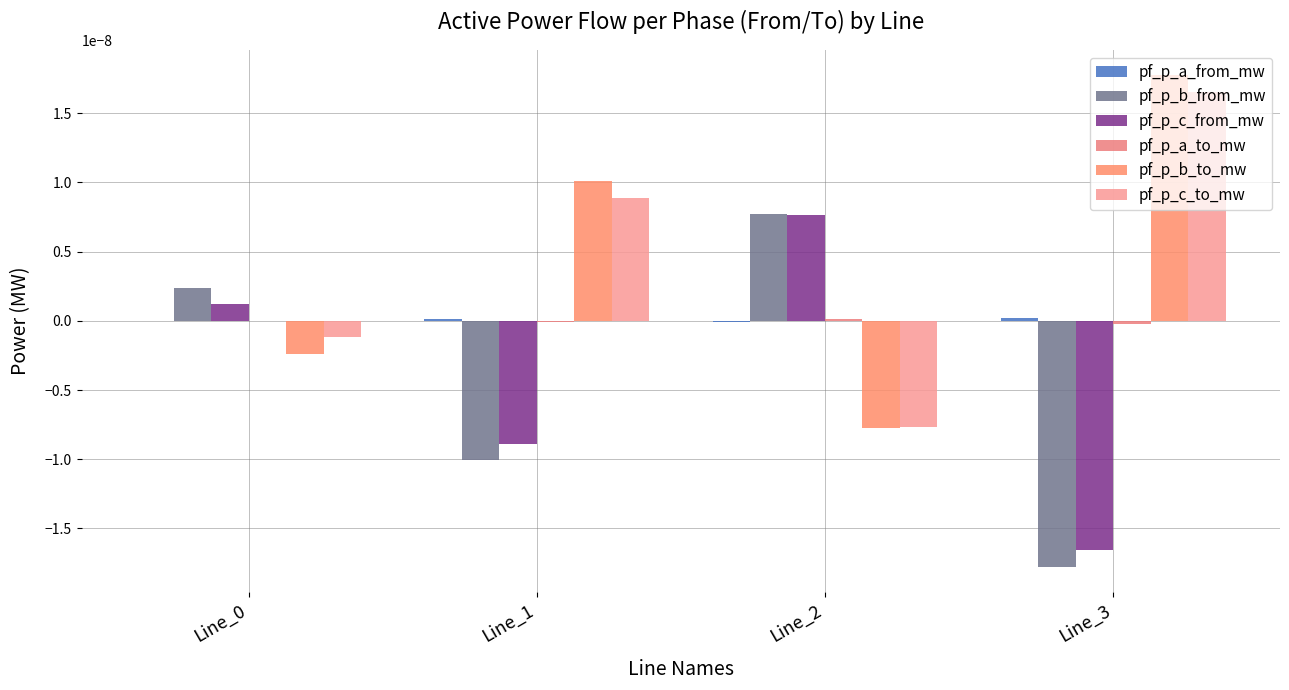

The pf_p_a_to_mw series shows -0.0 at Line_1. True or false?

False